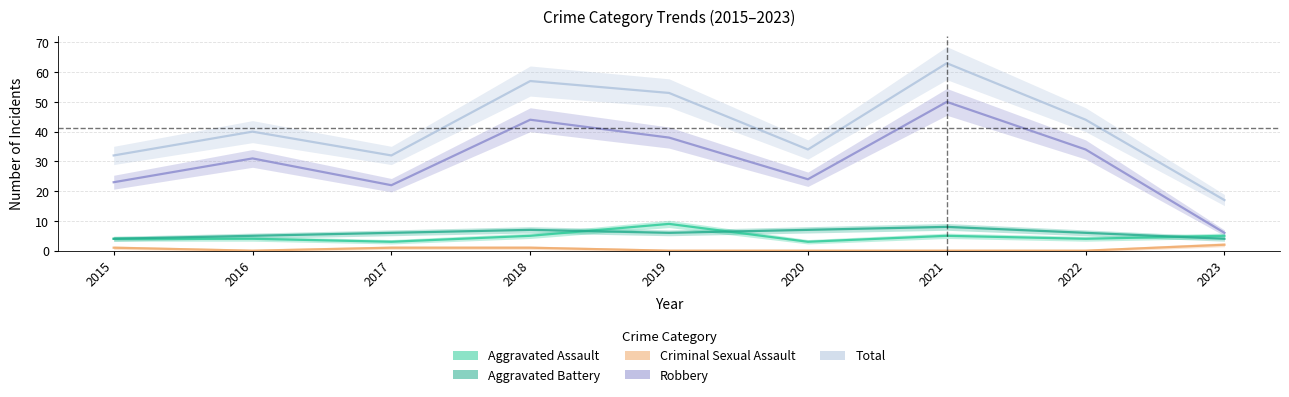

What is the total value across all series at 2018?

114